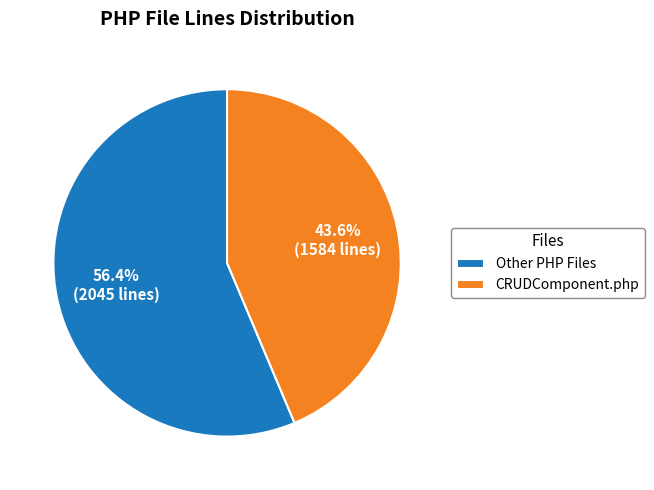

Which slice represents more than half of the pie?

Other PHP Files